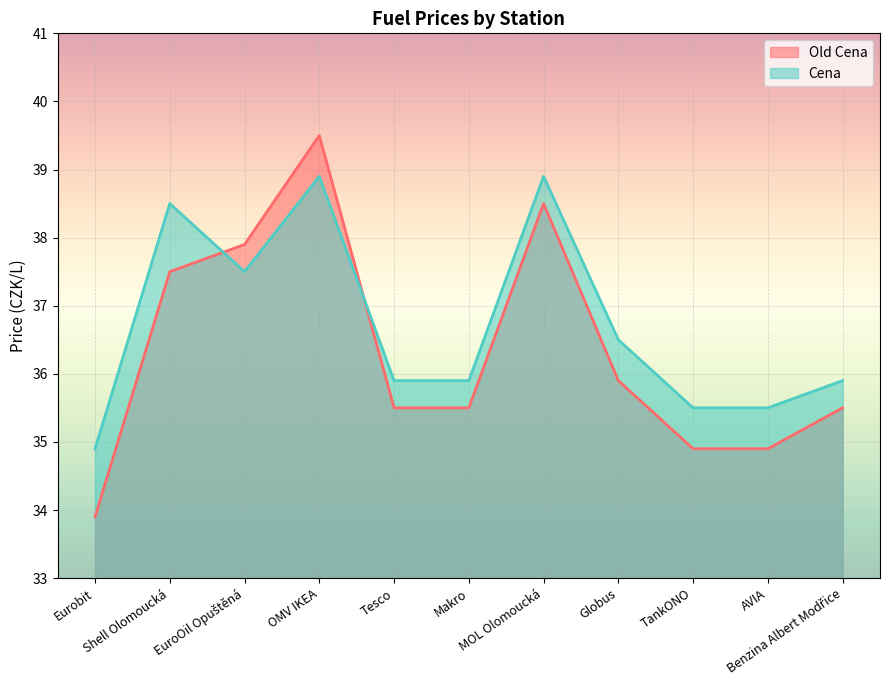

Is it true that Cena equals 11.2 at Globus?

False